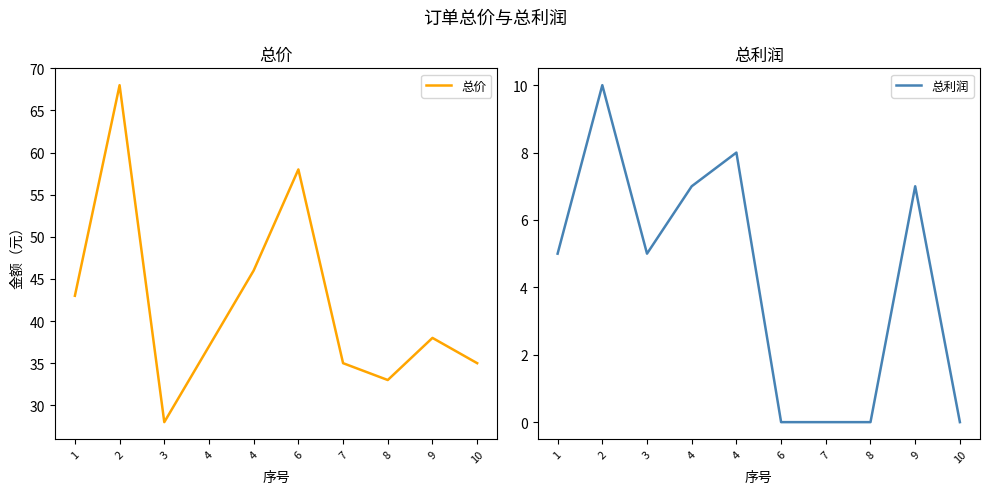

What value does the 总价 series have at 1?

43